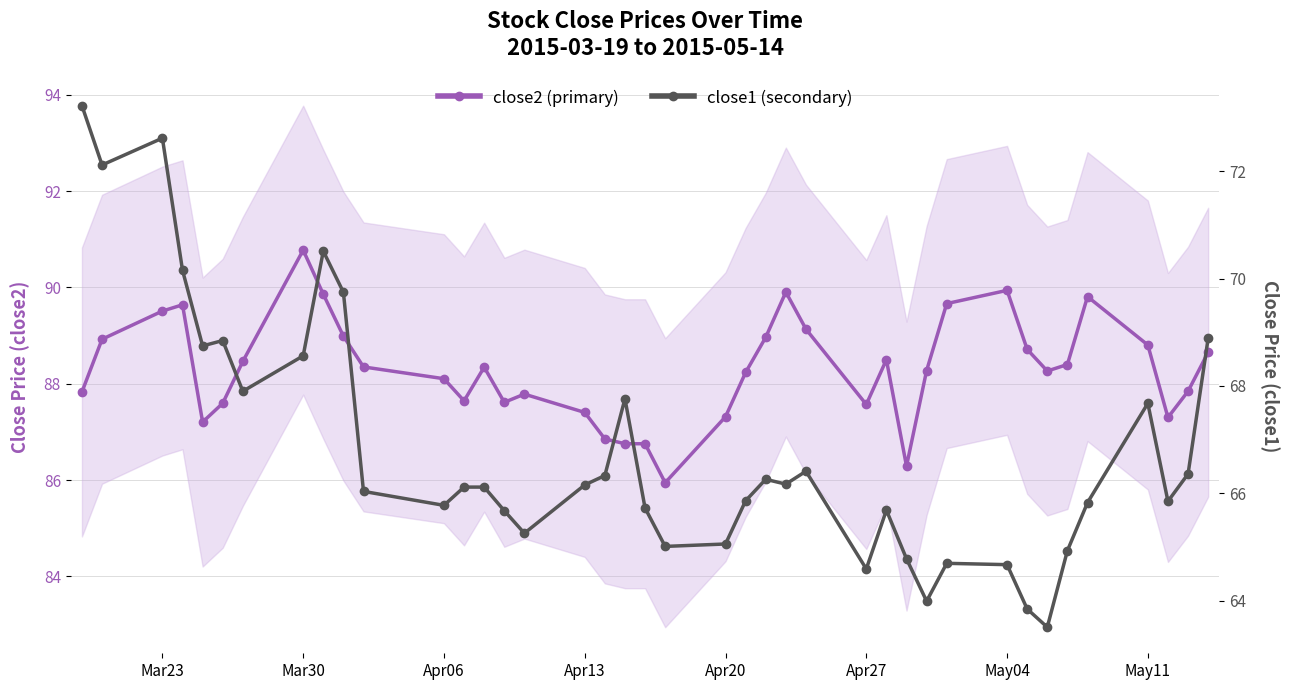

What is the difference between the second highest and minimum values in the close1 series?

9.1